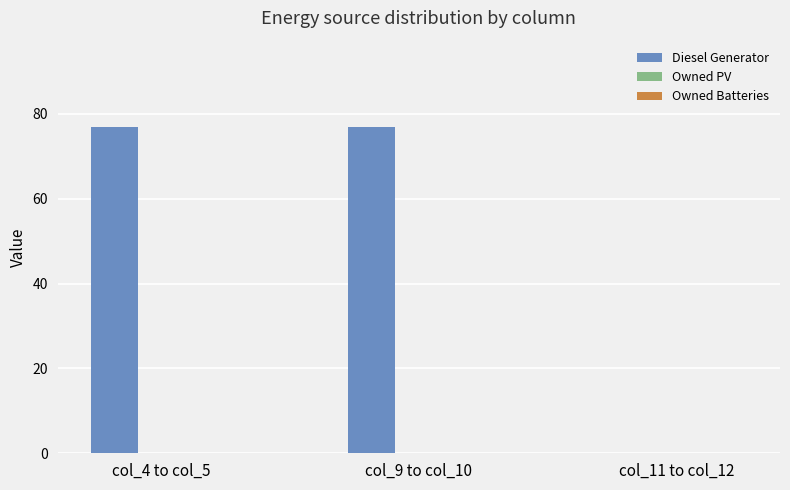

Which has a higher value, col_11 to col_12 or col_4 to col_5?

col_4 to col_5